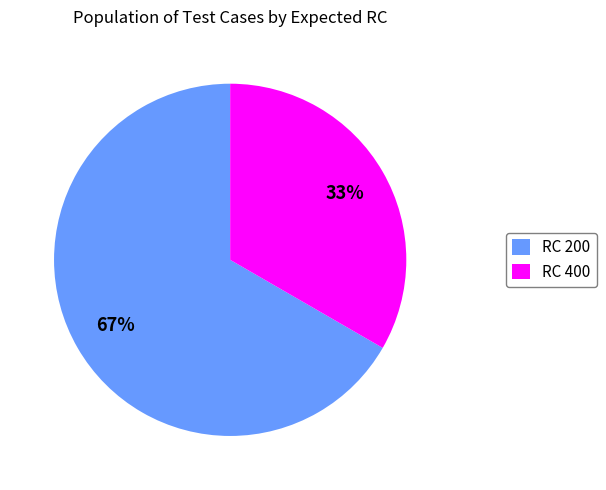

Rank the categories by value from highest to lowest.

RC 200, RC 400